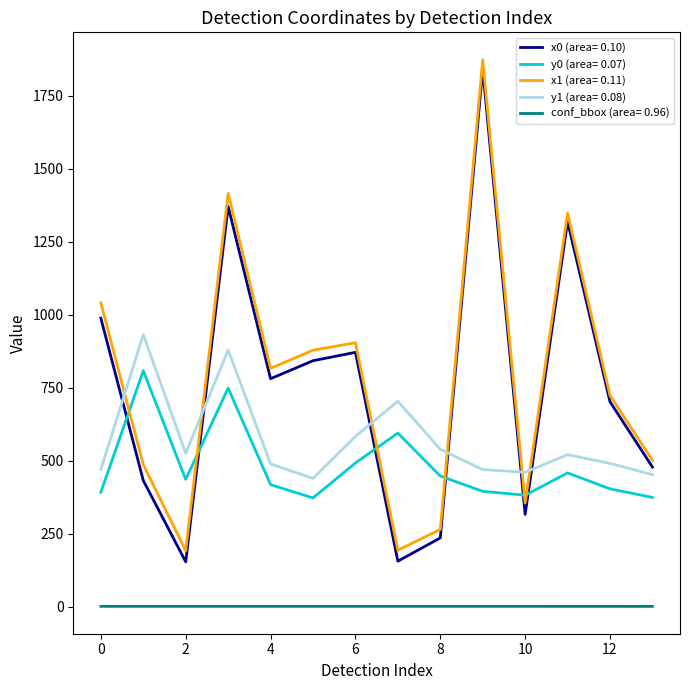

True or false: x0 (area= 0.10) and conf_bbox (area= 0.96) cross at least once.

False